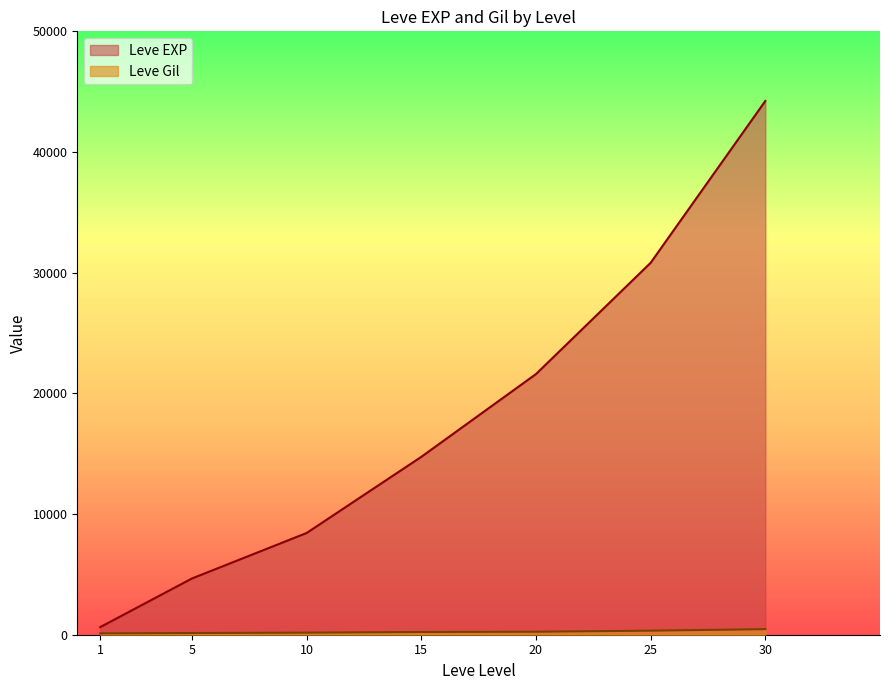

True or false: Leve EXP and Leve Gil intersect in this chart.

False